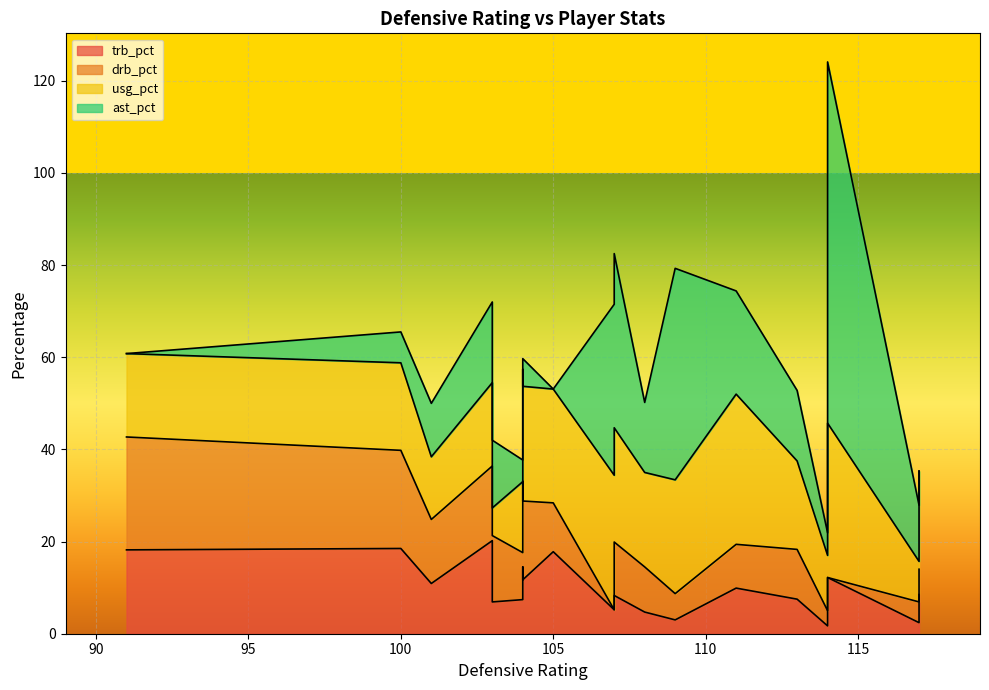

Which series has the largest total across all categories?

usg_pct